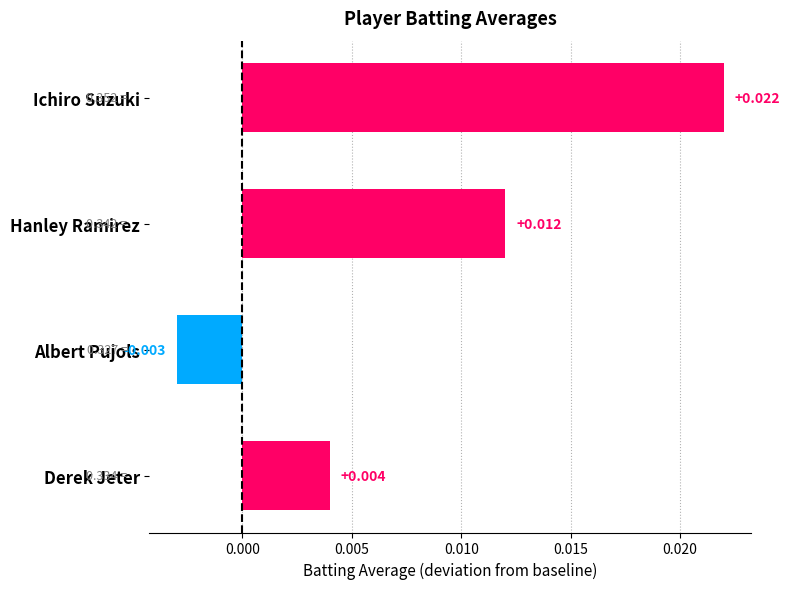

At which label is the value closest to 0?

Albert Pujols